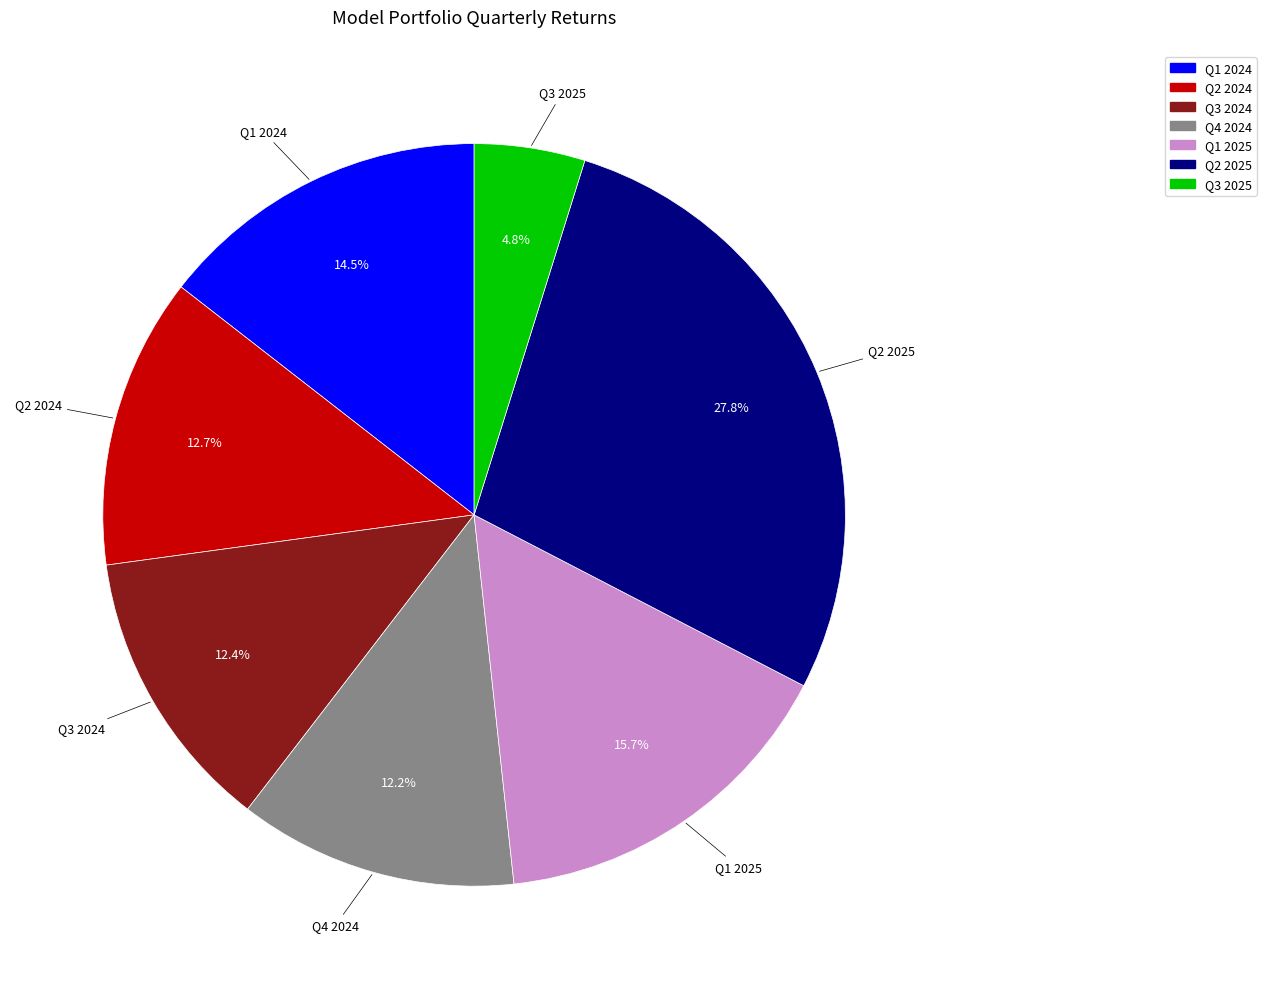

To the nearest percent, what percentage of the pie is Q4 2024?

12%